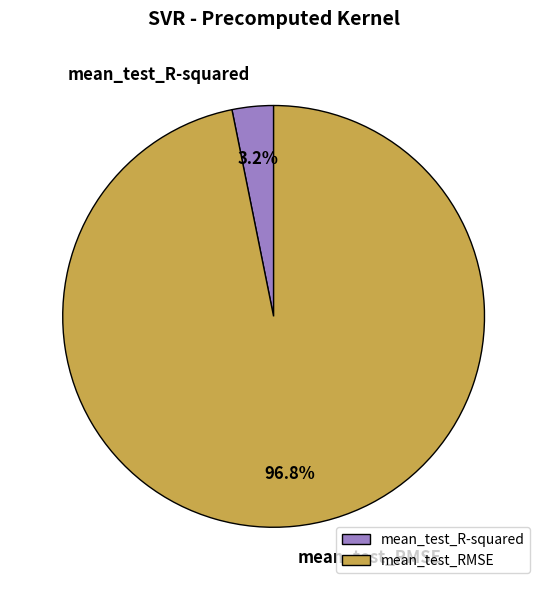

What percentage is the mean_test_RMSE slice, to the nearest percent?

97%